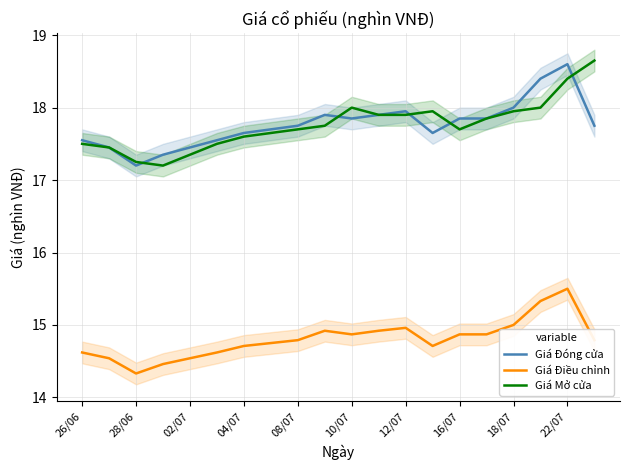

Read the Giá Mở cửa value at 15.

17.9